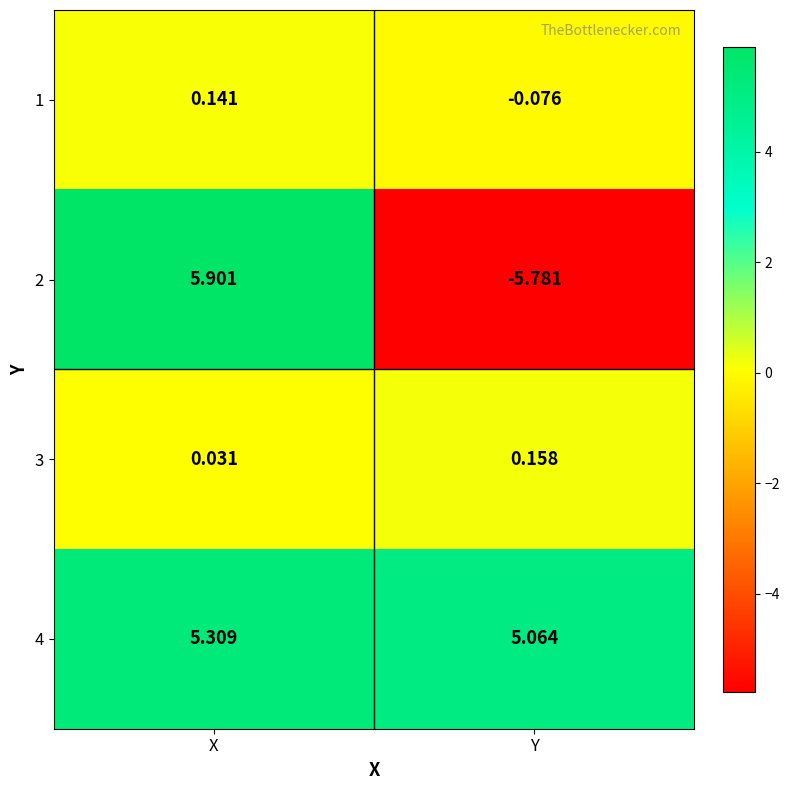

What is the minimum value shown in the chart?

-5.8